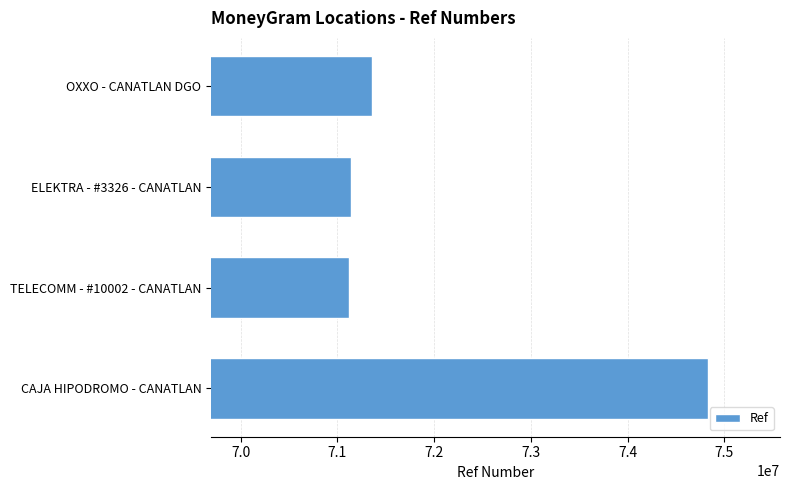

What is the maximum value shown in the chart?

74828506